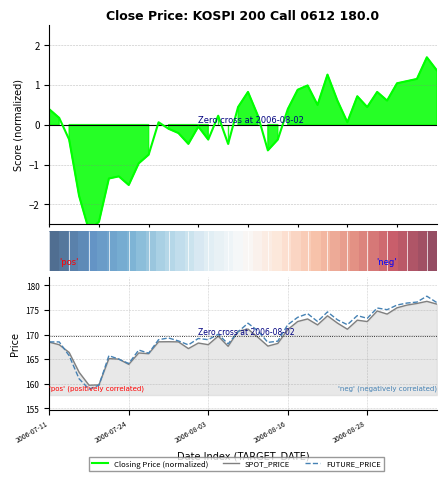

What is the maximum value shown in the chart?

177.8